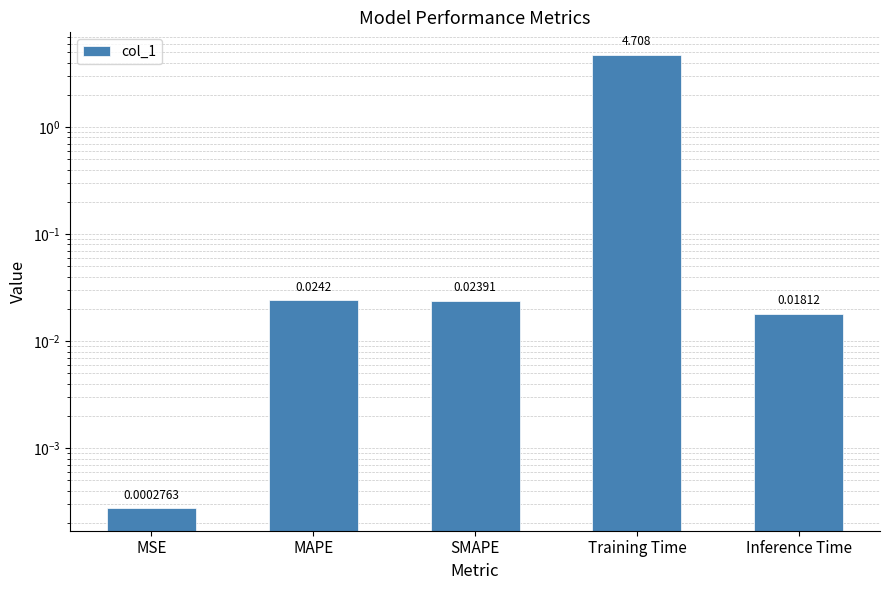

Reading left to right, what are all the values shown in this chart?

0.0	0.0	0.0	4.7	0.0